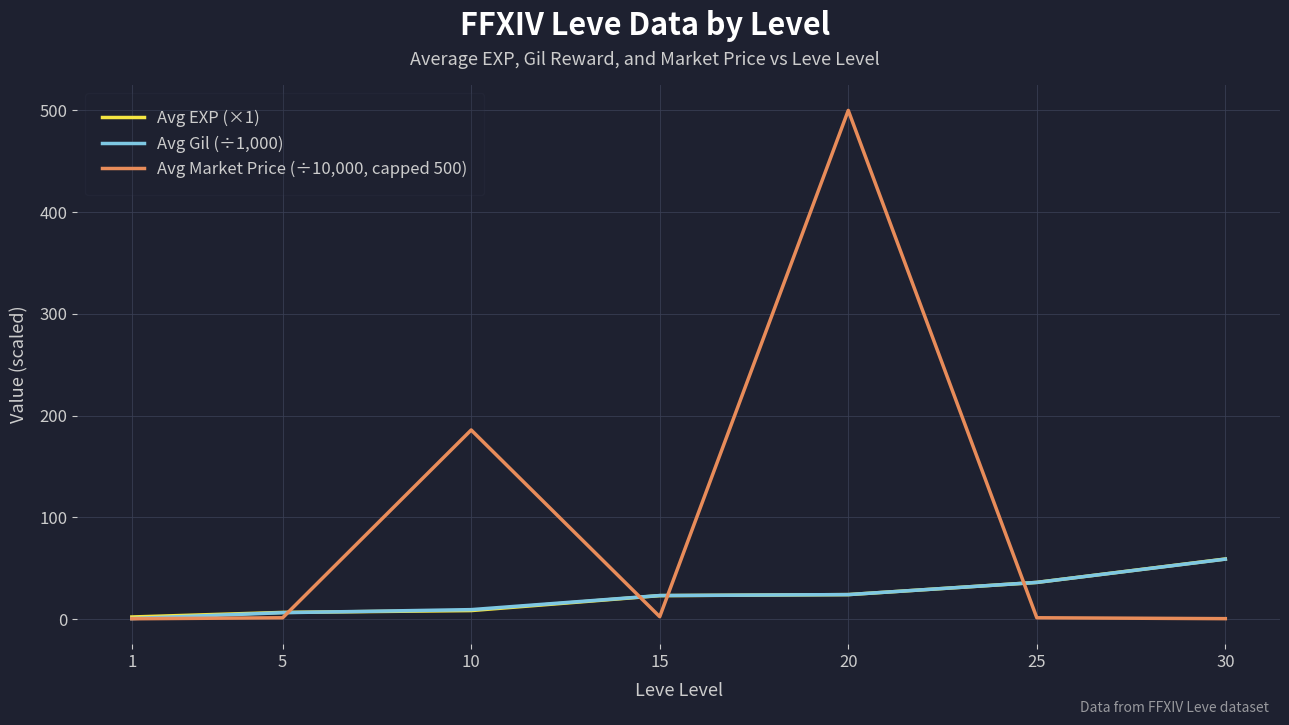

Rank the series by their maximum value, from lowest to highest.

Avg Gil (÷1,000), Avg EXP (×1), Avg Market Price (÷10,000, capped 500)